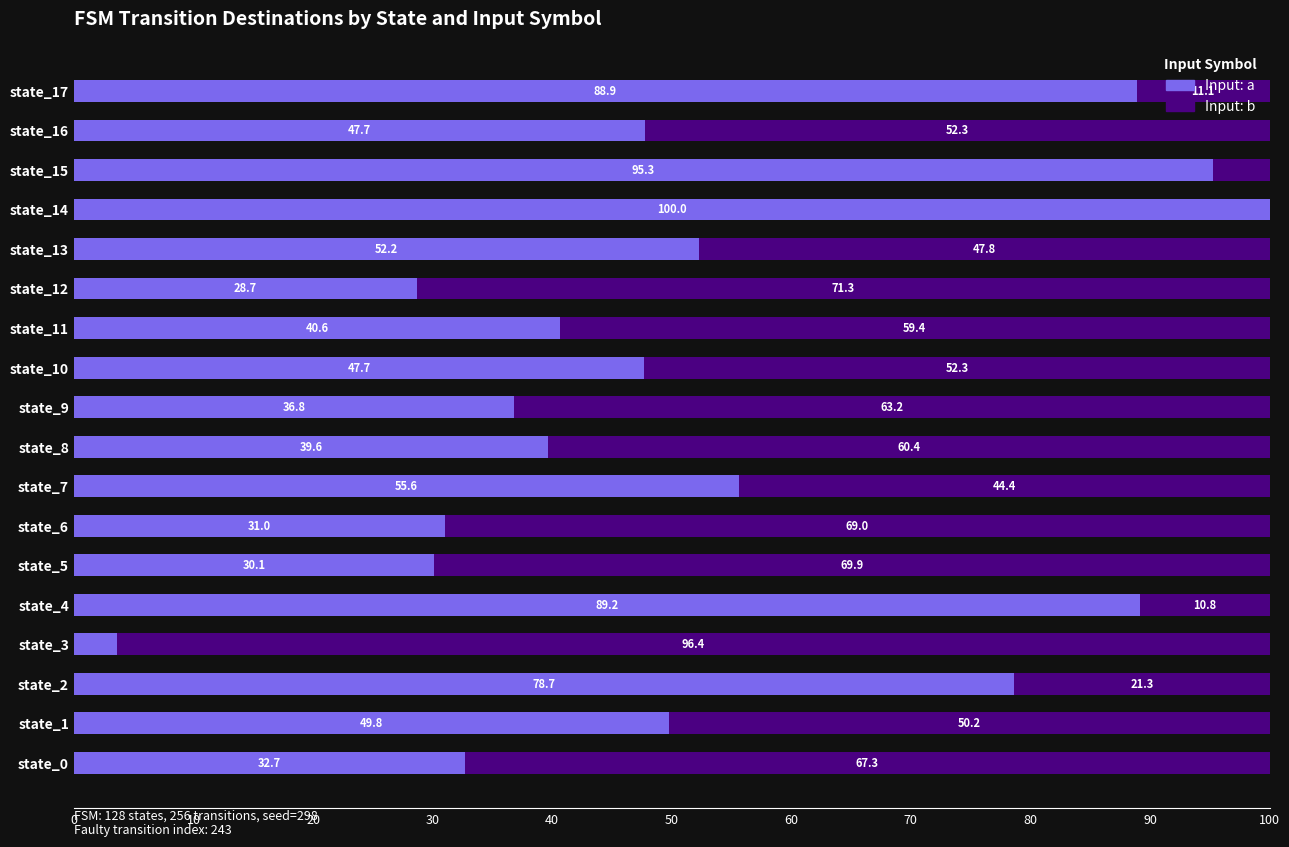

What is the maximum value for Input: a?

100.0